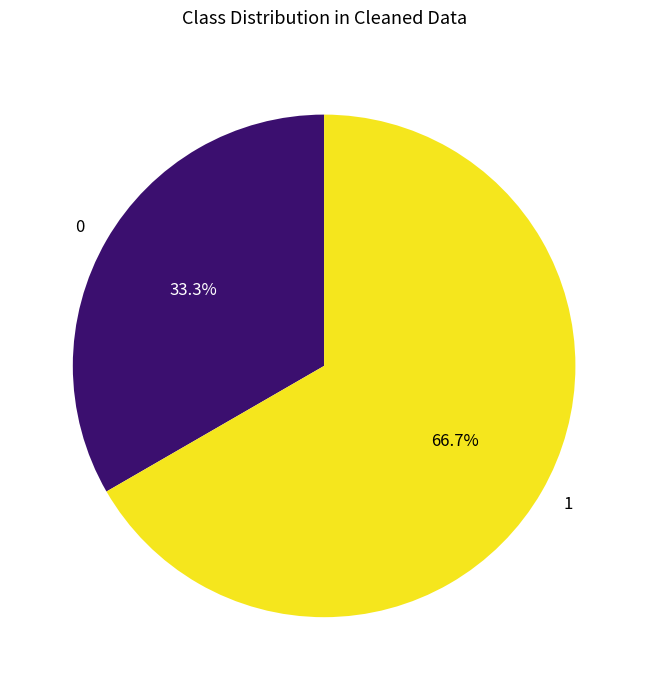

What is the majority slice?

1